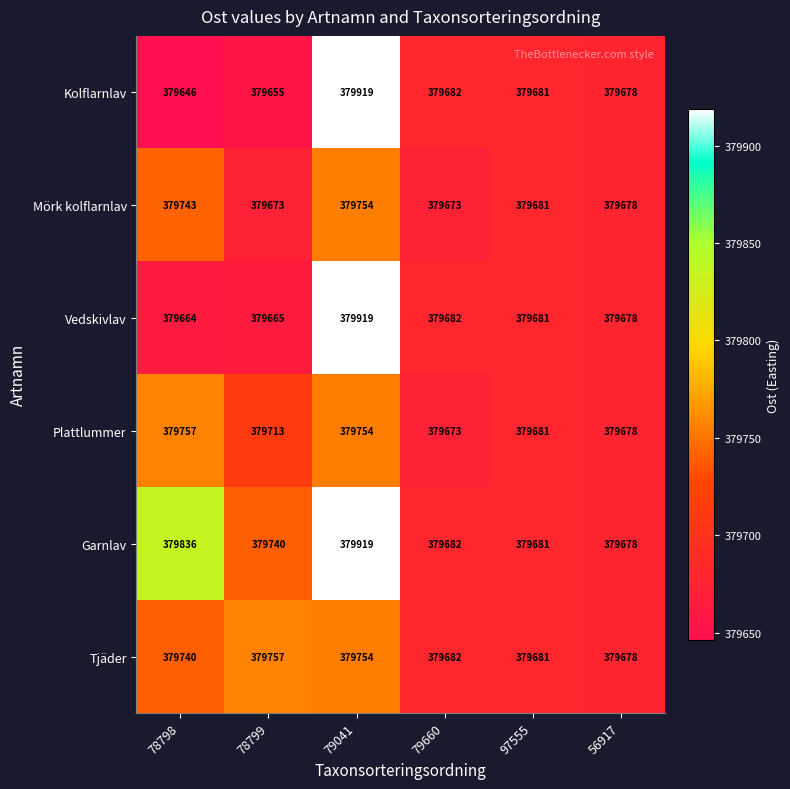

What is the approximate value of Plattlummer at 97555, to the nearest 10?

379680